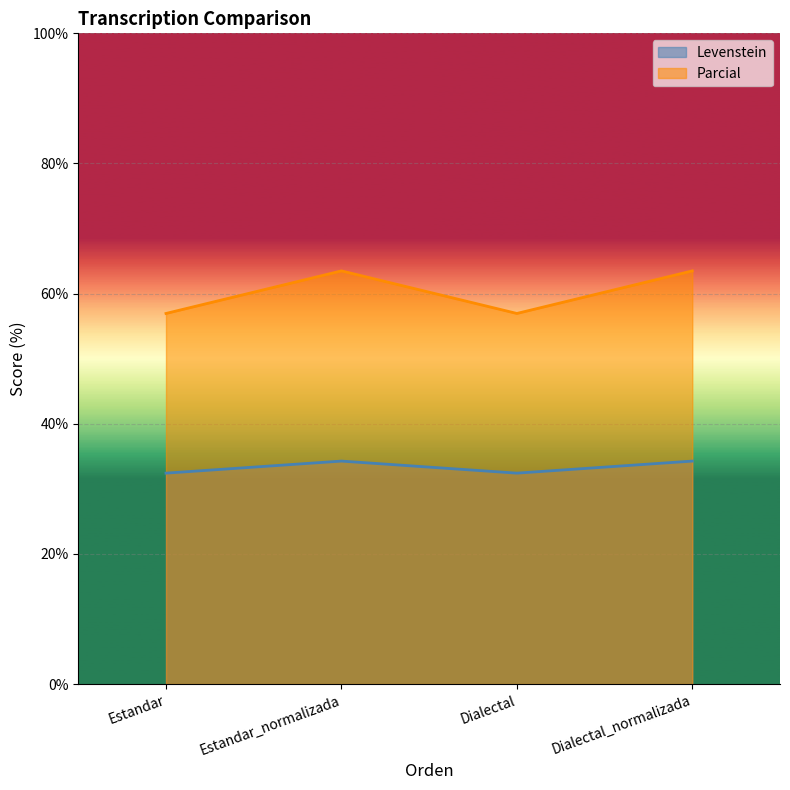

What is the average value of the Levenstein series?

33.3